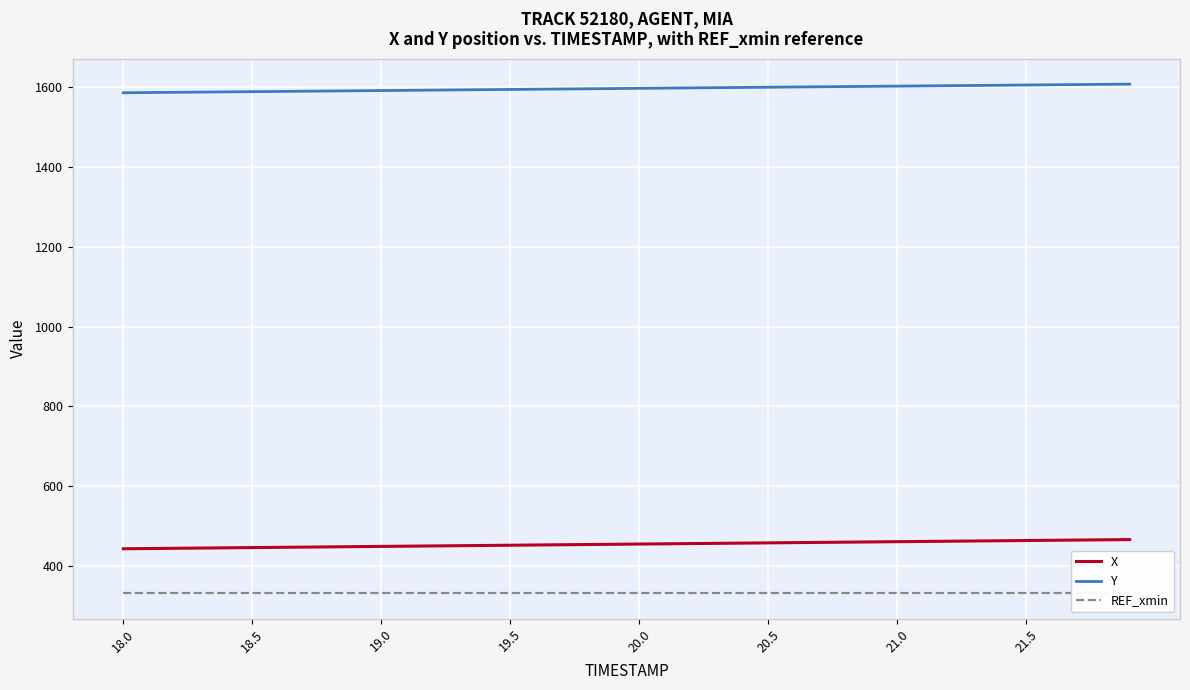

True or false: Y and X intersect in this chart.

False